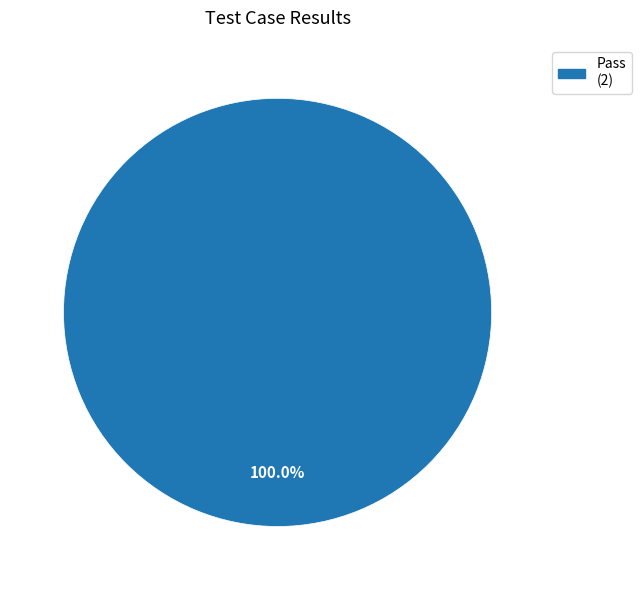

Is there a majority slice in this chart?

Yes